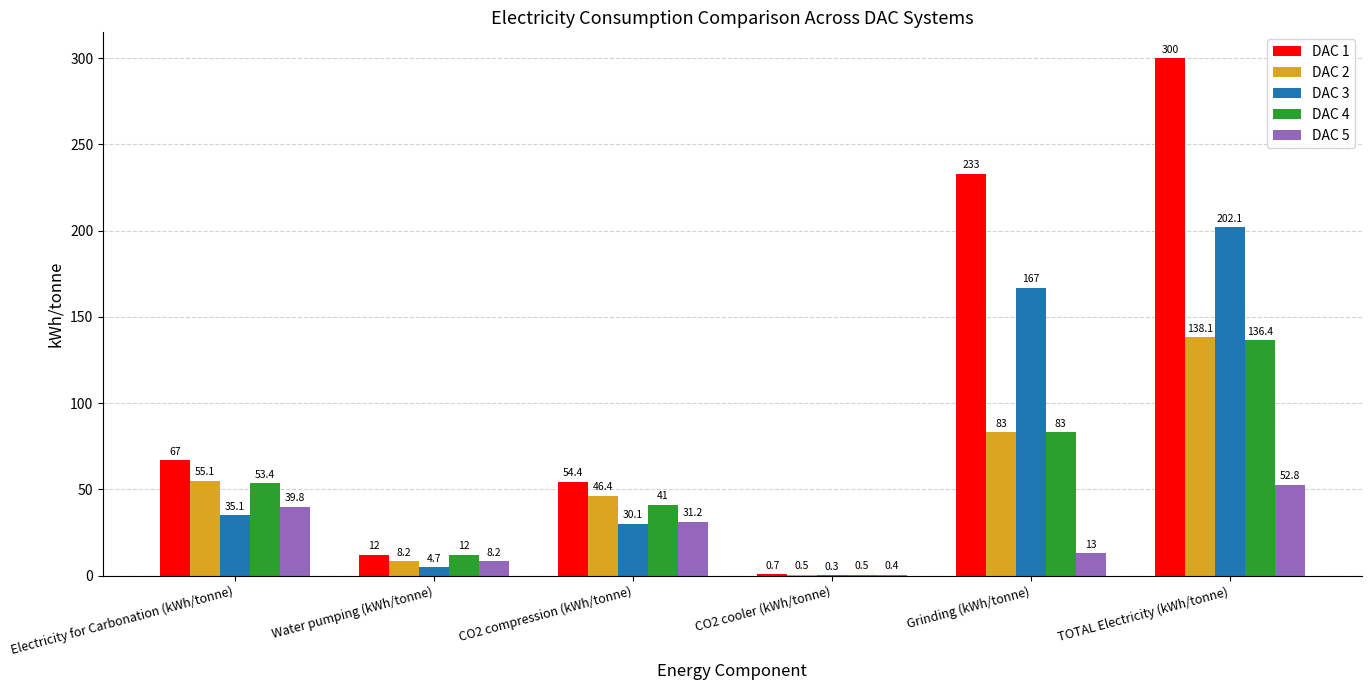

What is the difference between the DAC 5 values at CO2 compression (kWh/tonne) and CO2 cooler (kWh/tonne)?

30.8